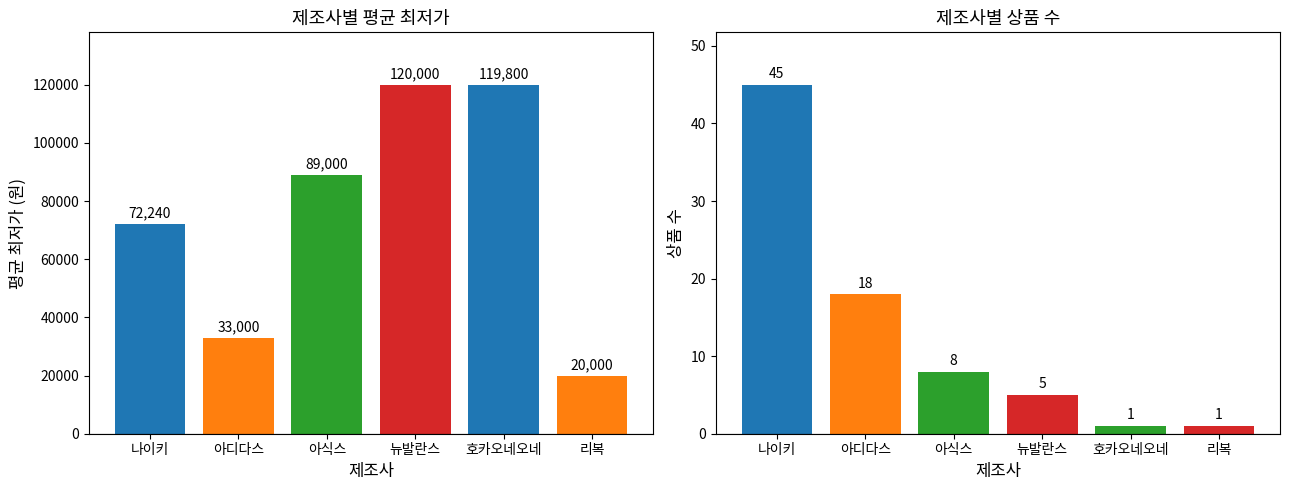

At which label does 상품 수 first exceed 8?

나이키